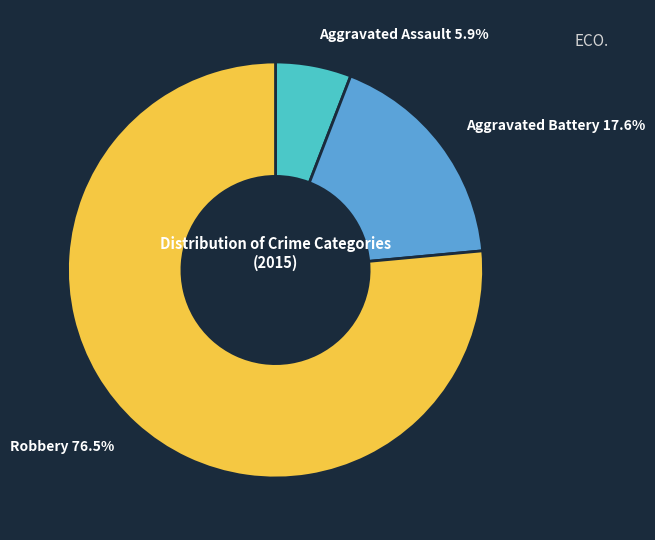

To the nearest percent, what percentage of the pie is Aggravated Assault?

6%